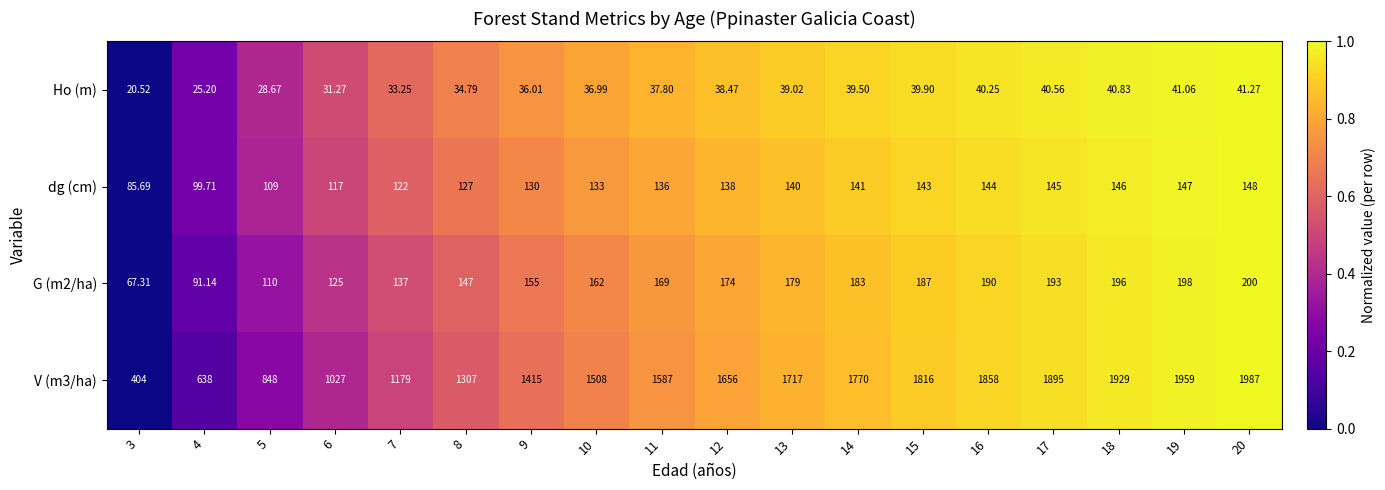

Which series has the largest range (max minus min)?

V (m3/ha)